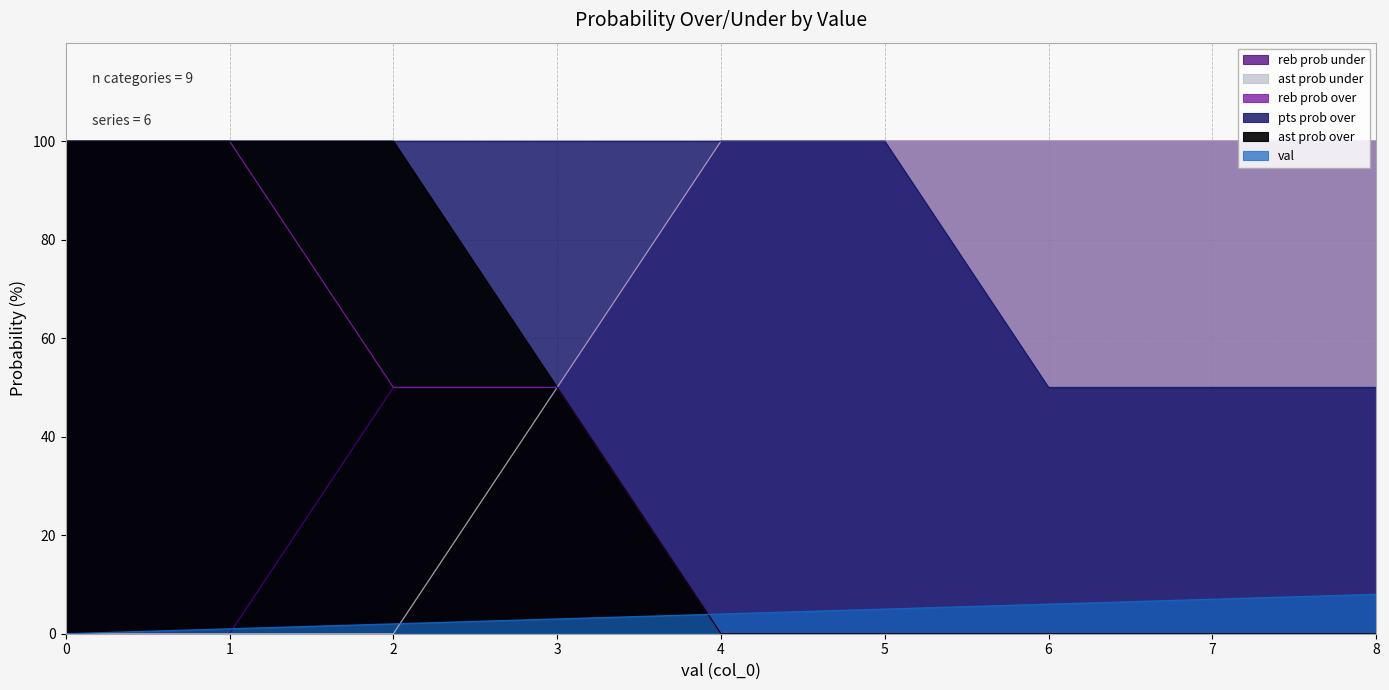

What is the total value across all series at 3?

303